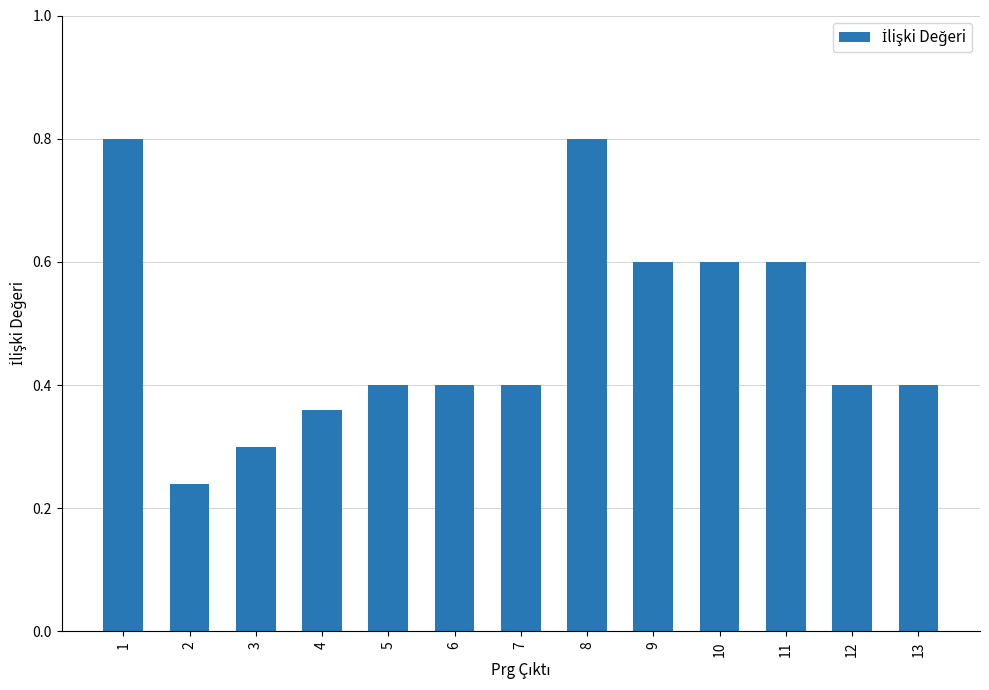

True or false: the data shows 0.3 at 6.

False